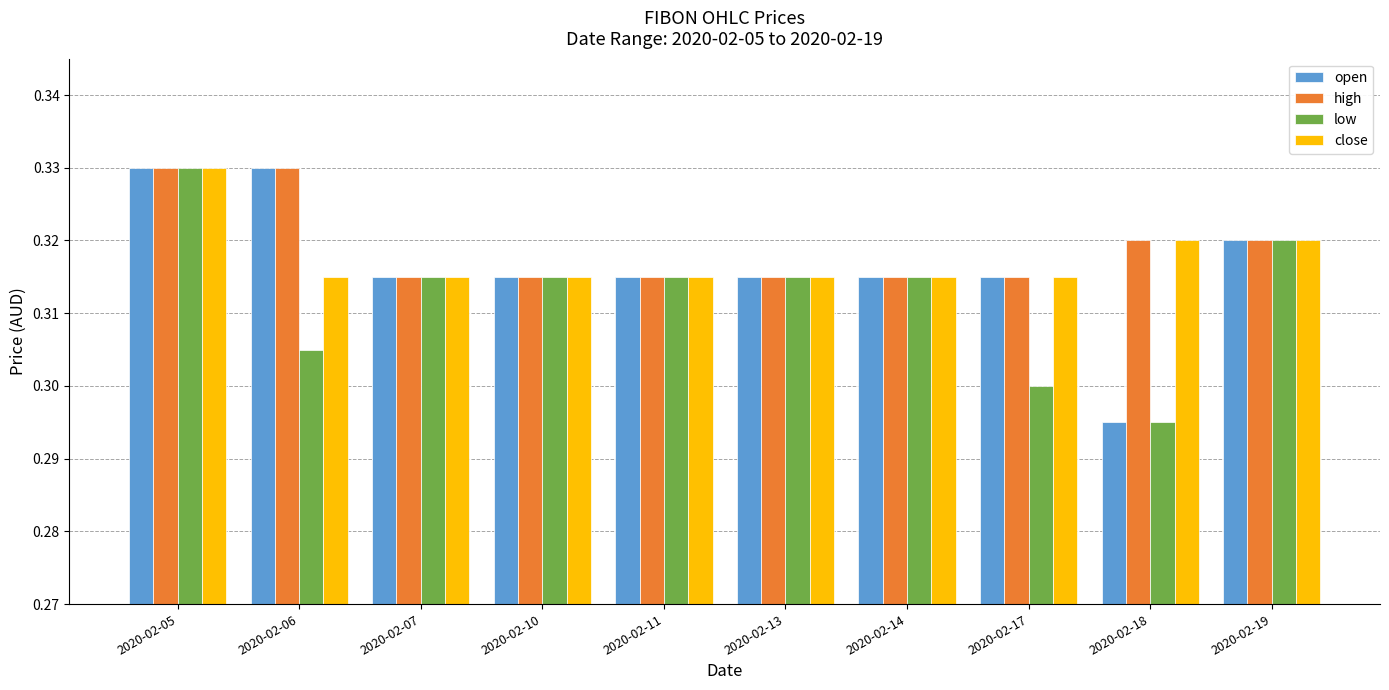

What is the sum of the high values at 2020-02-17 and 2020-02-10?

0.6